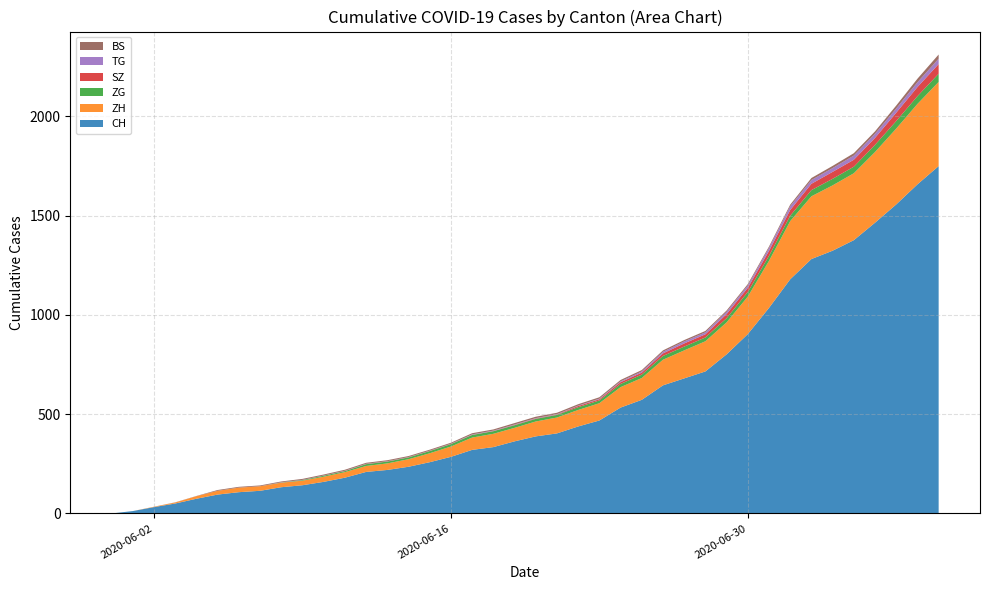

Reading right to left, extract all data points from this chart.

CH: 1749	1657	1556	1464	1376	1323	1281	1179	1035	903	801	715	680	645	572	533	468	438	403	388	363	334	320	285	258	235	219	209	180	159	142	132	114	107	95	74	50	32	12	0
ZH: 424	405	382	356	337	329	316	293	237	189	161	152	141	129	110	103	87	83	80	75	68	67	62	52	45	38	33	30	28	26	23	23	23	23	19	13	5	2	0	0
ZG: 41	39	38	36	33	33	31	27	25	23	21	19	19	19	17	16	14	14	13	13	13	13	13	12	11	9	9	9	5	5	3	1	0	0	0	0	0	0	0	0
SZ: 49	46	42	35	35	35	32	29	25	21	21	16	16	13	10	9	6	6	2	2	2	1	1	1	1	1	1	1	1	0	0	0	0	0	0	0	0	0	0	0
TG: 27	24	21	21	21	19	19	19	15	12	11	10	10	8	6	4	3	2	2	2	2	2	2	1	1	1	1	1	1	1	1	1	0	0	0	0	0	0	0	0
BS: 21	18	15	12	12	11	10	8	7	7	7	7	7	7	7	7	7	7	7	7	7	6	6	5	5	5	5	5	5	5	5	4	4	4	4	1	1	0	0	0